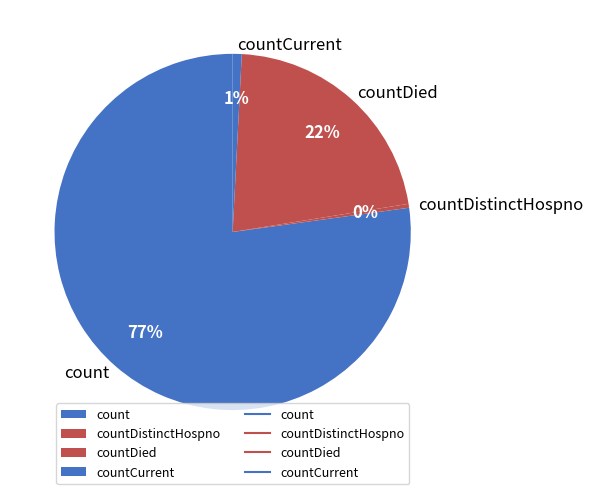

To the nearest percent, what is the average slice percentage?

25%